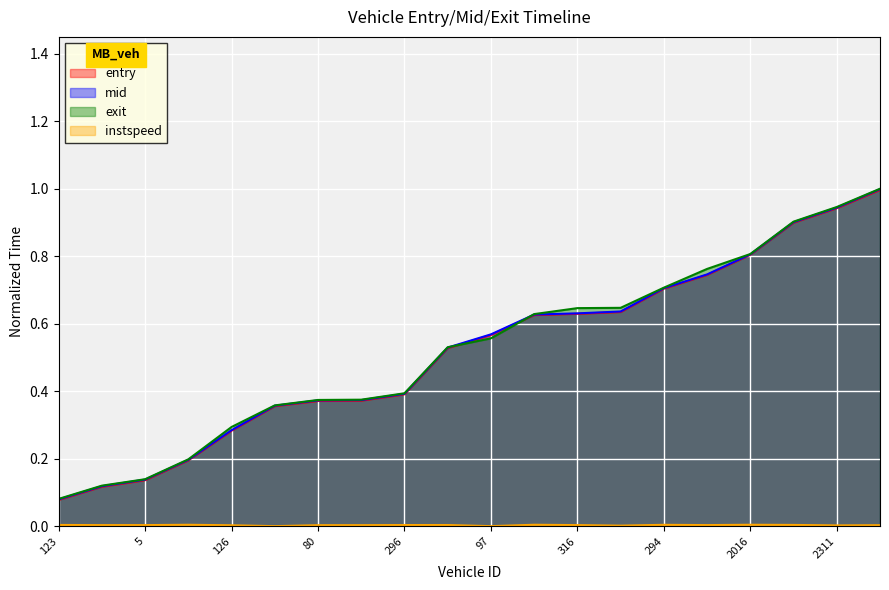

True or false: instspeed has a value of 0.0 at 289.

True